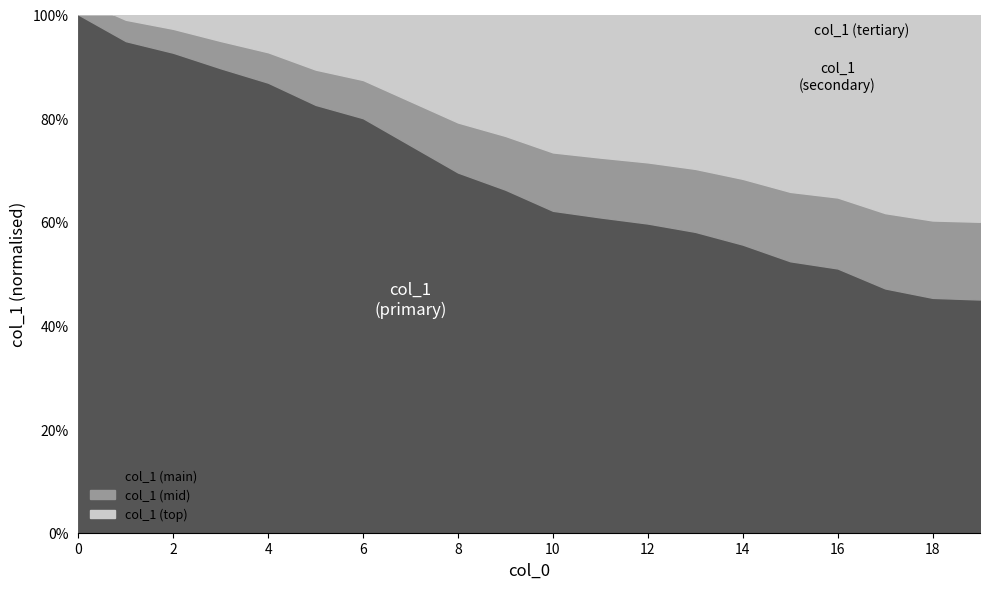

What is the ratio of the value at 1 to the value at 4?

0.4